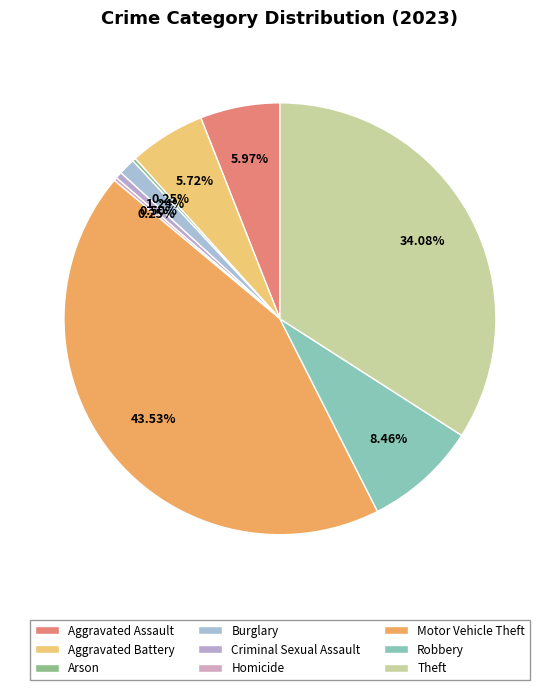

Does Criminal Sexual Assault represent more than half of the total?

No